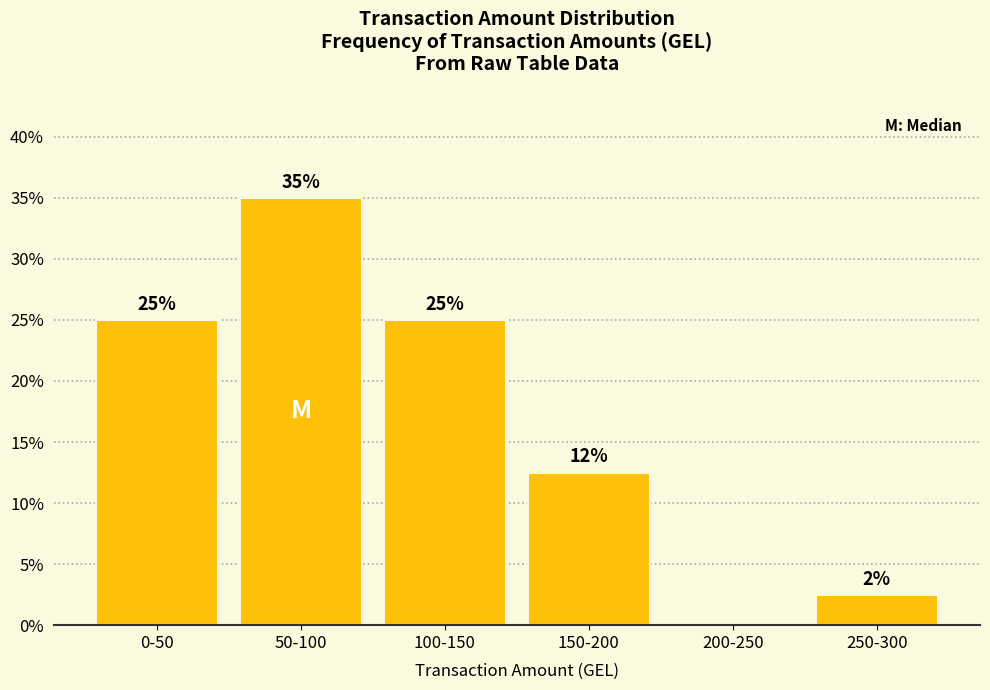

What value does the data have at 100-150?

25.0